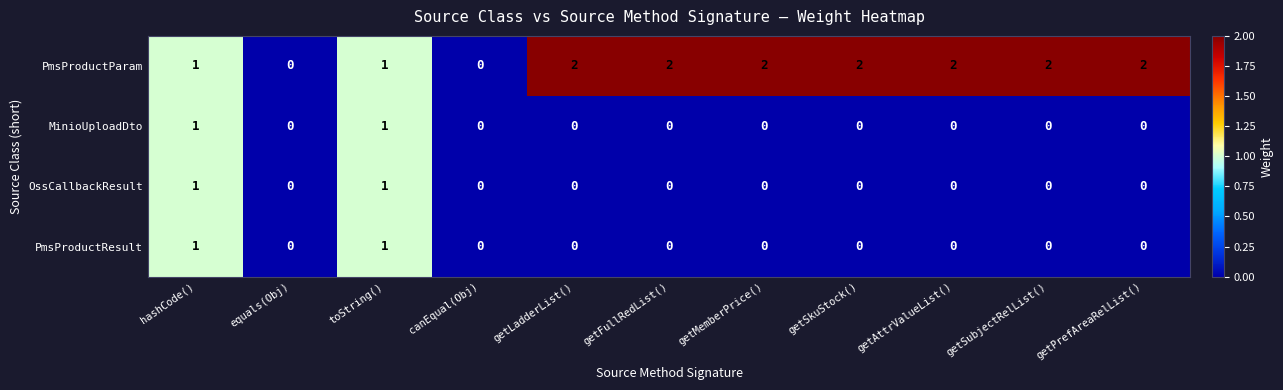

Count the number of categories in the chart.

11